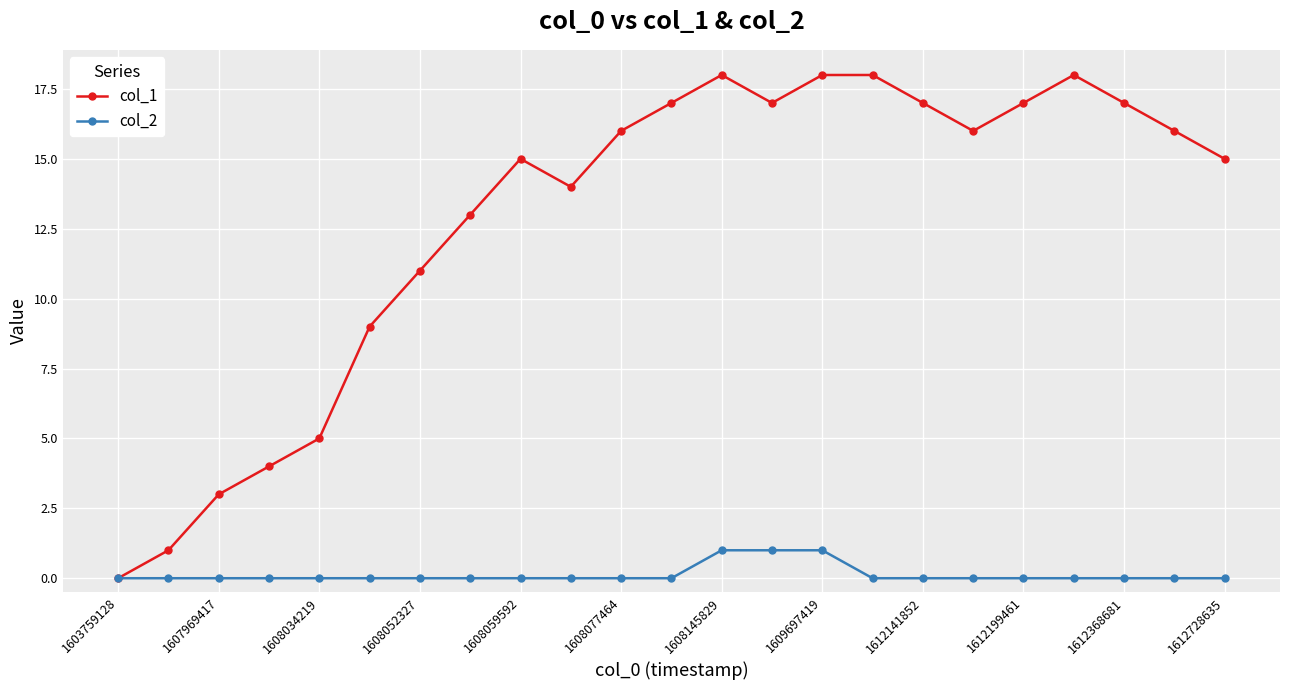

Rank the series by their maximum value, from highest to lowest.

col_1, col_2